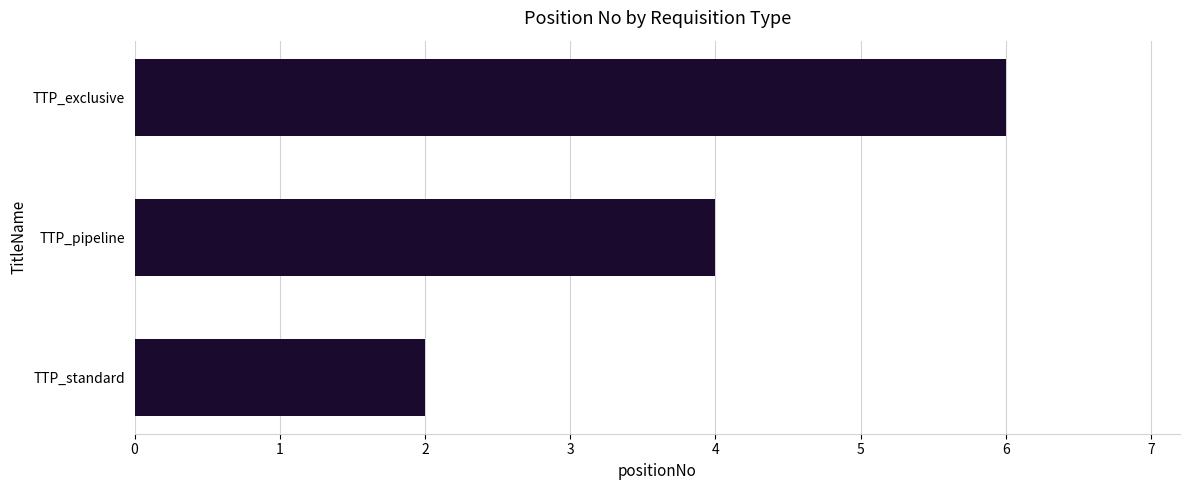

Which label corresponds to the largest value in the chart?

TTP_exclusive